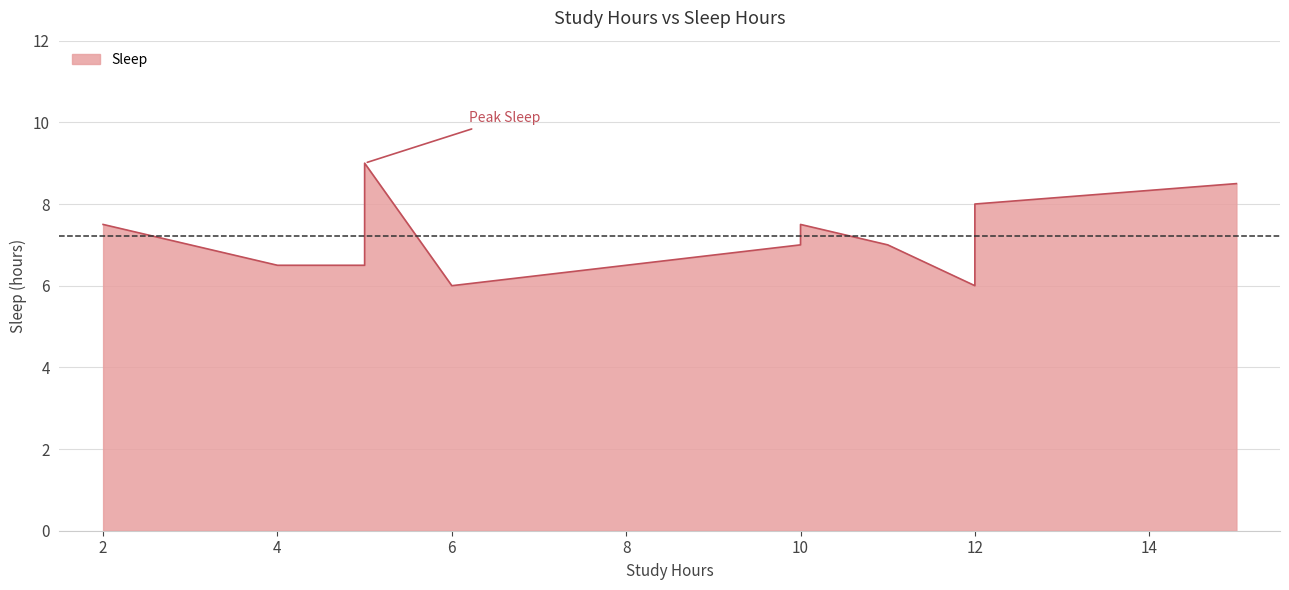

What is the smallest value displayed?

6.0